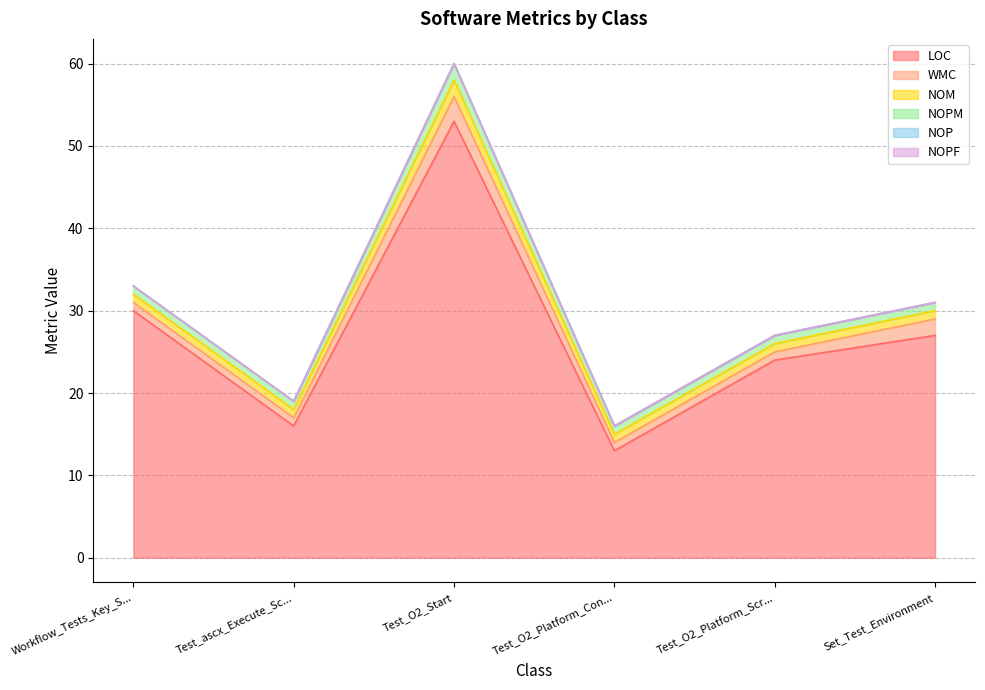

At which label does NOM reach its peak?

Test_O2_Start